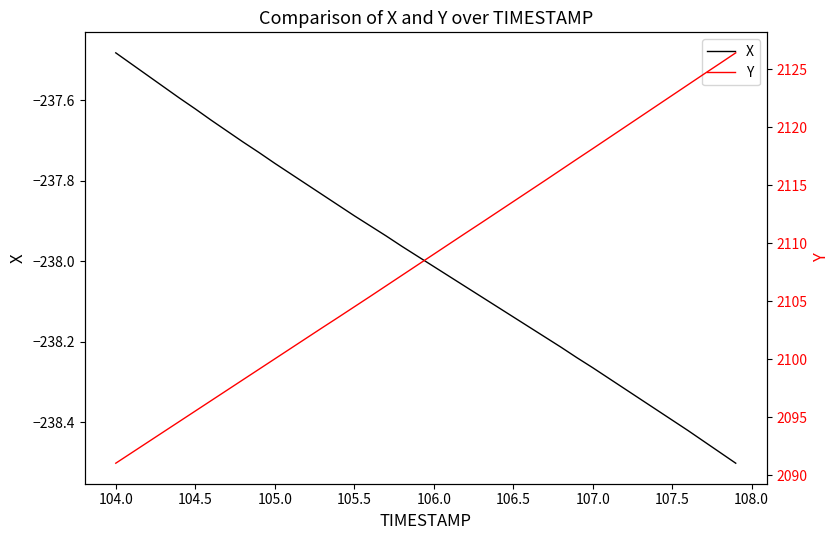

What is the sum of all Y values?

84345.8